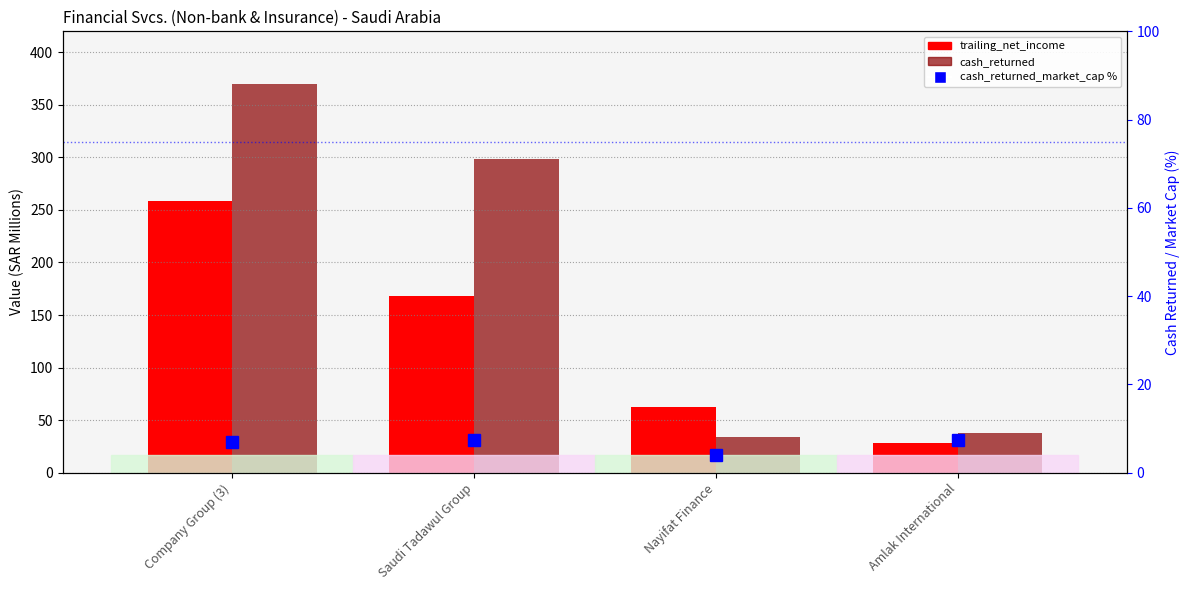

At which label is trailing_net_income closest to 143?

Saudi Tadawul Group